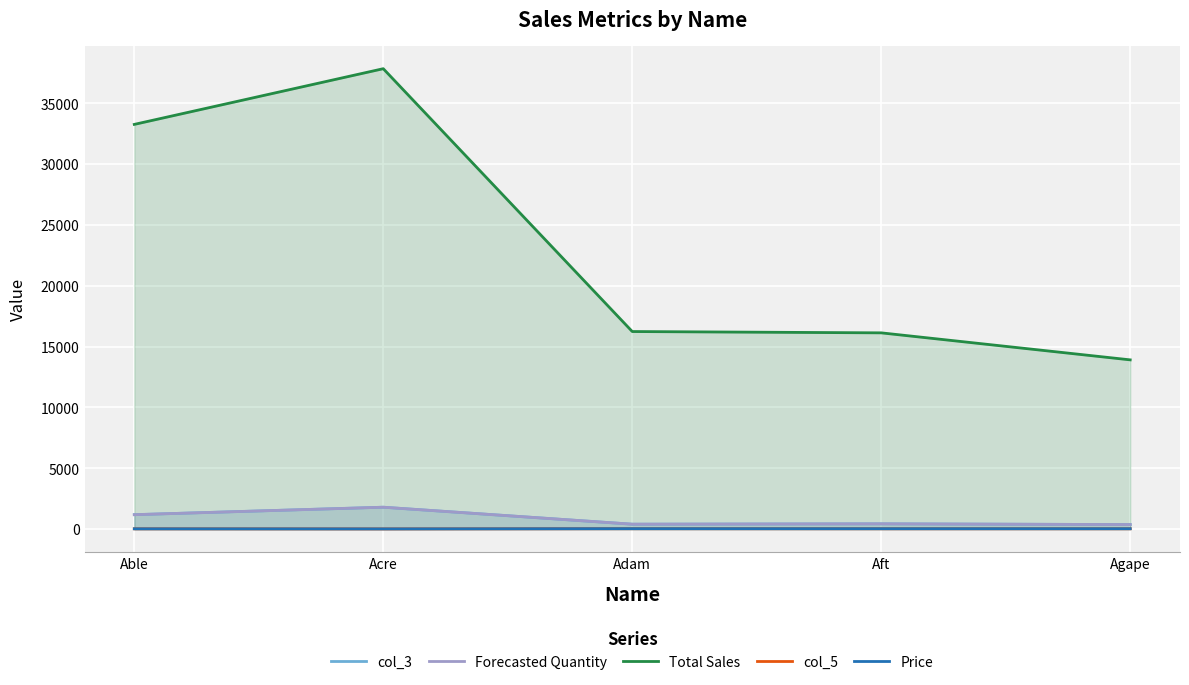

Reading right to left, transcribe all the data shown in this chart.

col_3: 376	436	406	1802	1188
Forecasted Quantity: 376	436	406	1802	1188
Total Sales: 13912	16132	16240	37842	33264
col_5: 33	33	38	21	28
Price: 37	37	40	21	28